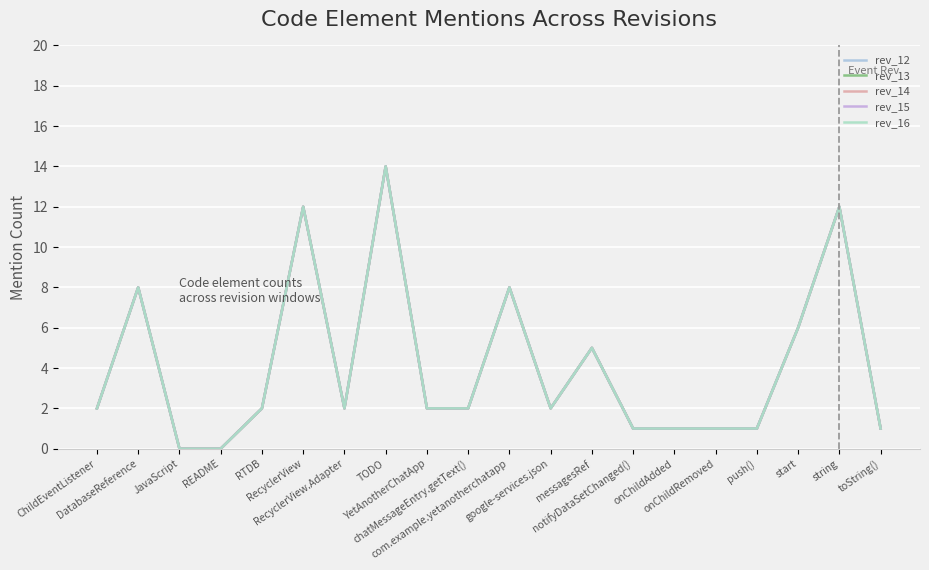

What is the sum of all rev_15 values?

82